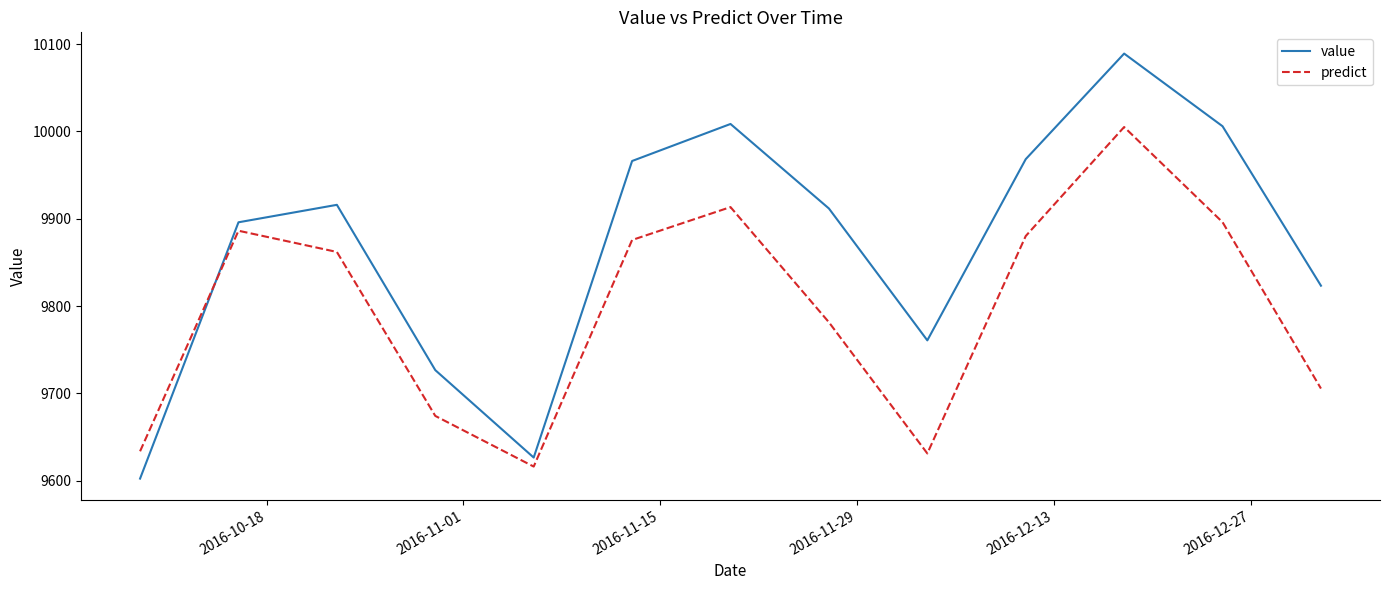

What is the difference between the maximum and minimum values in the value series?

486.7